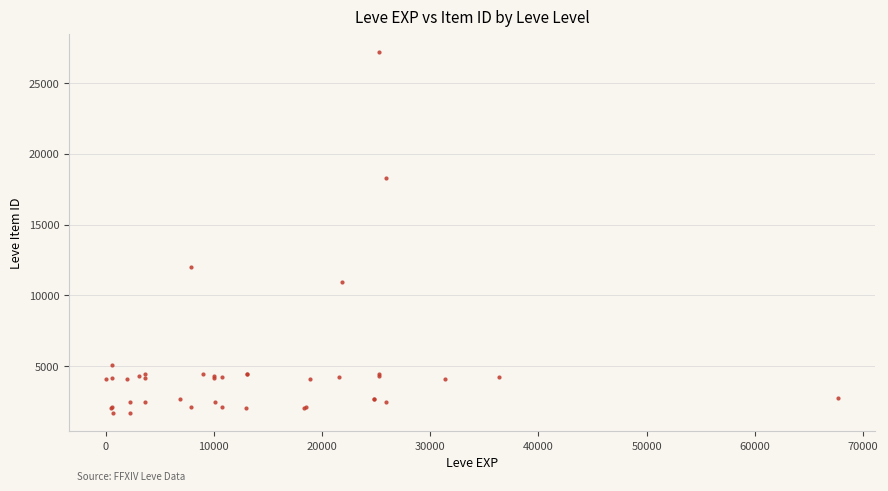

What Y value in the scatter plot is closest to 14448?

12018